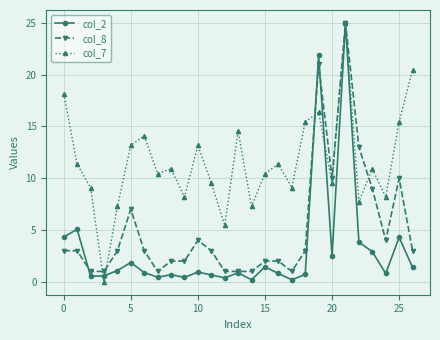

What is the lowest value of the col_8 series?

1.0